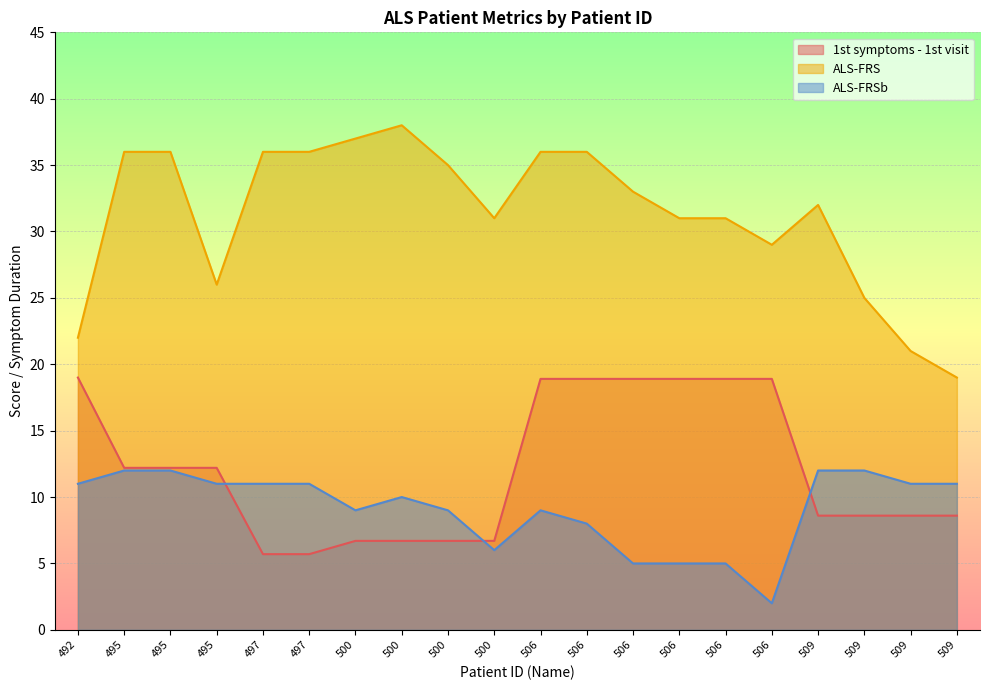

True or false: ALS-FRS and ALS-FRSb intersect in this chart.

False